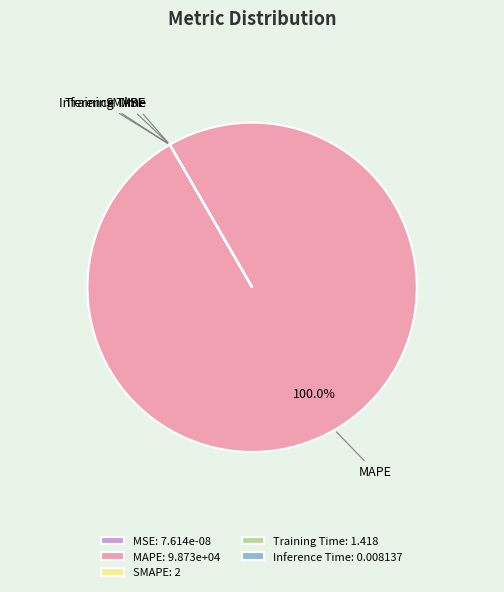

Is there a majority slice in this chart?

Yes